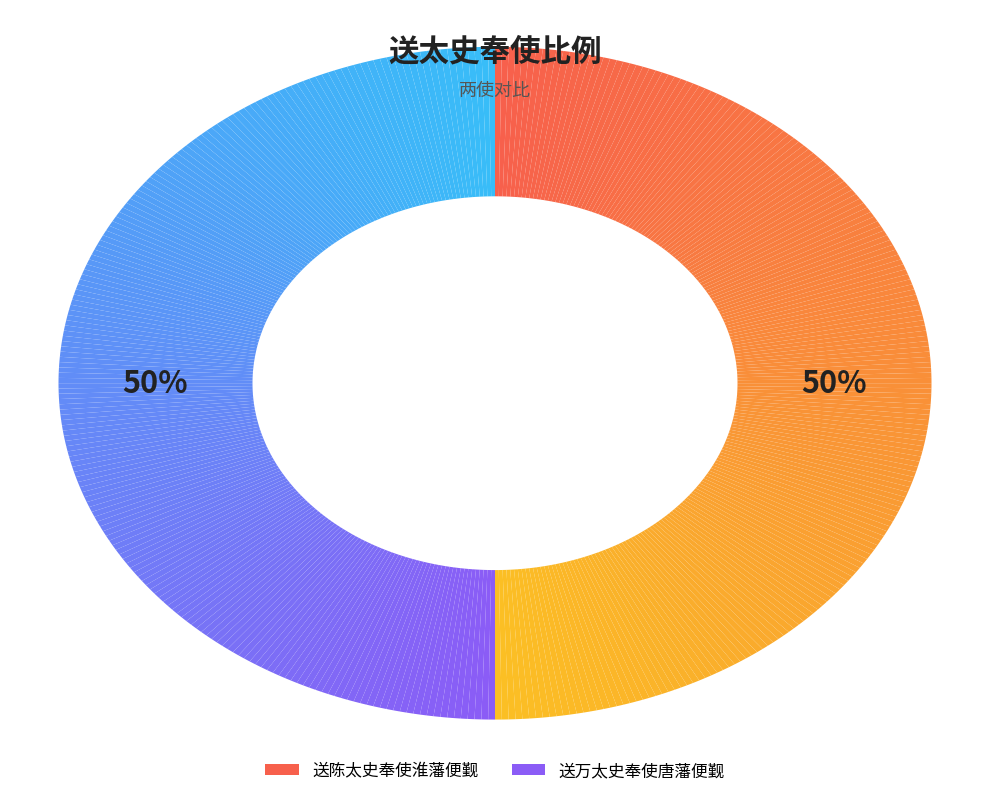

Do 送万太史奉使唐藩便觐 and 送陈太史奉使淮藩便觐 together represent more than half of the pie?

Yes